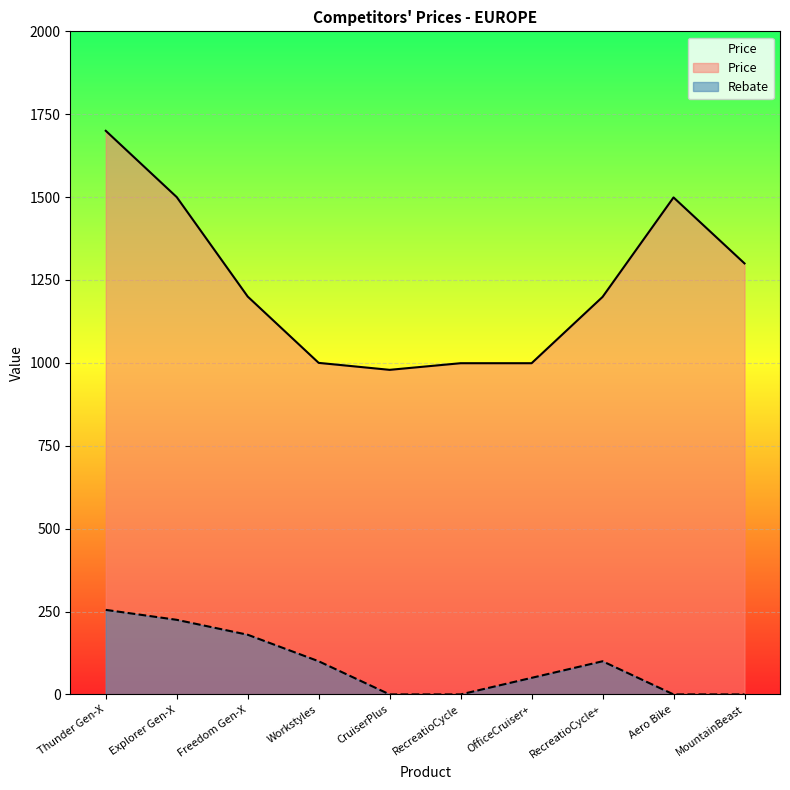

What position from the left is Aero Bike?

9